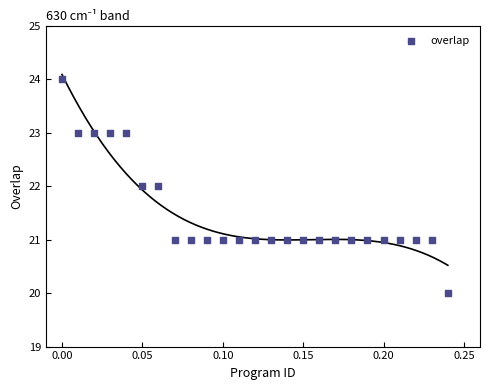

What is the range of Y values (max minus min)?

4